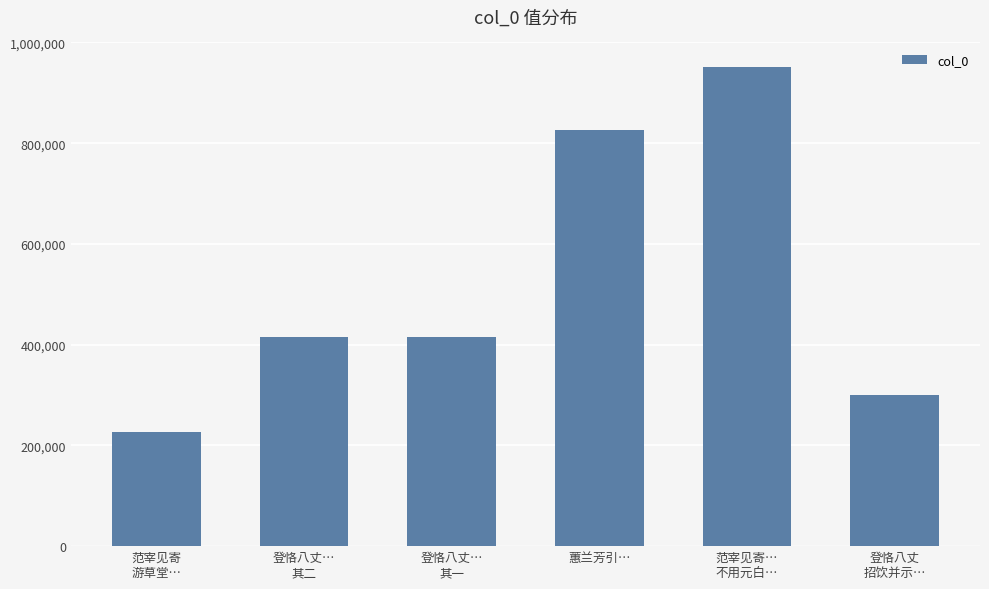

What is the smallest value displayed?

227473